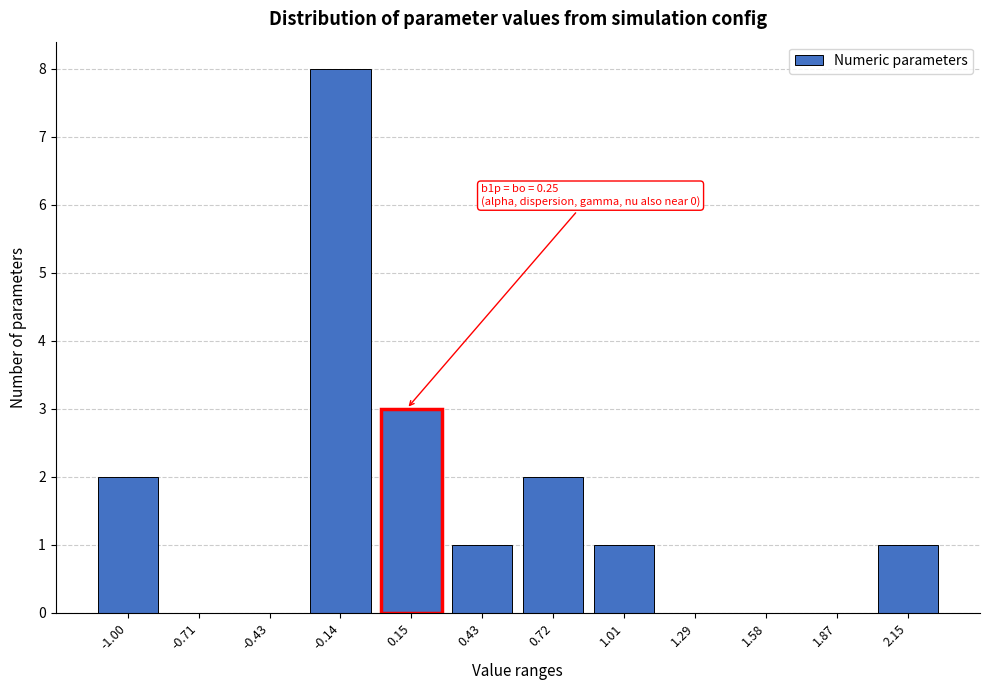

Reading left to right, list all the values displayed in this chart.

-1.00=2	-0.71=0	-0.43=0	-0.14=8	0.15=3	0.43=1	0.72=2	1.01=1	1.29=0	1.58=0	1.87=0	2.15=1